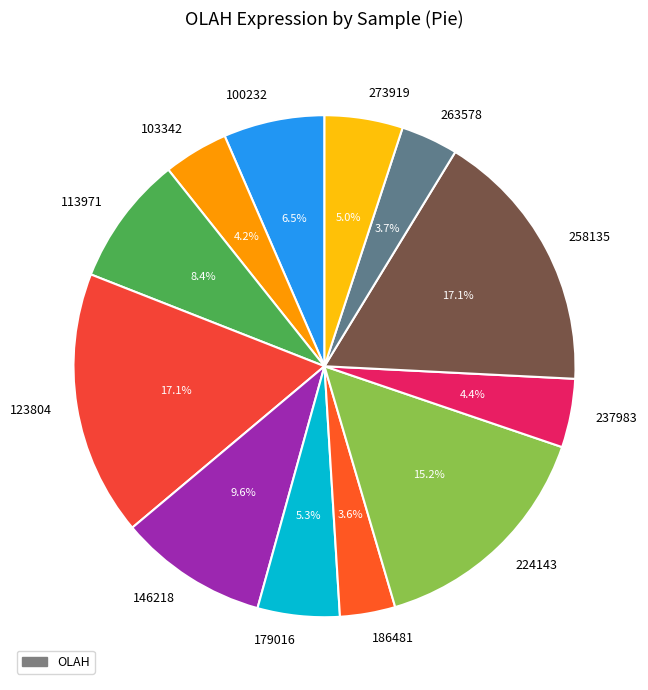

What percentage is NOT represented by 263578?

96.3%